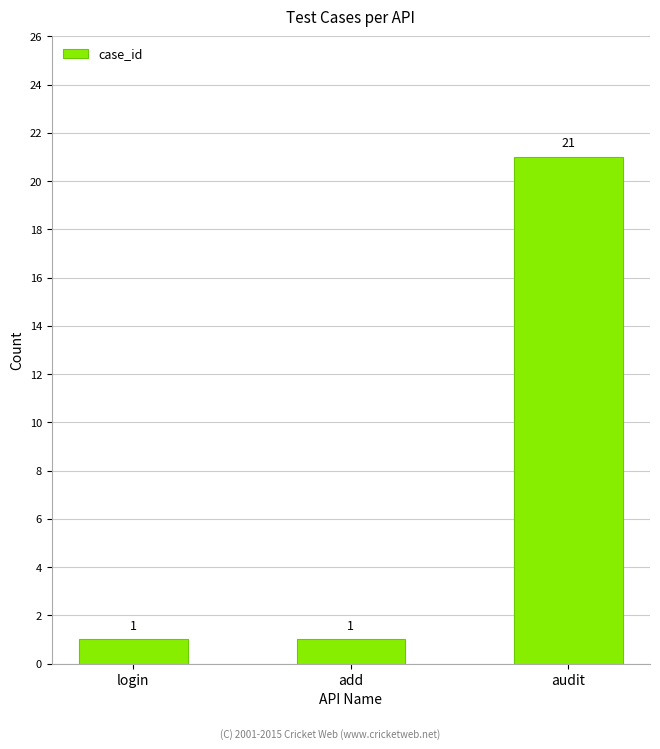

What is the greatest value displayed?

21